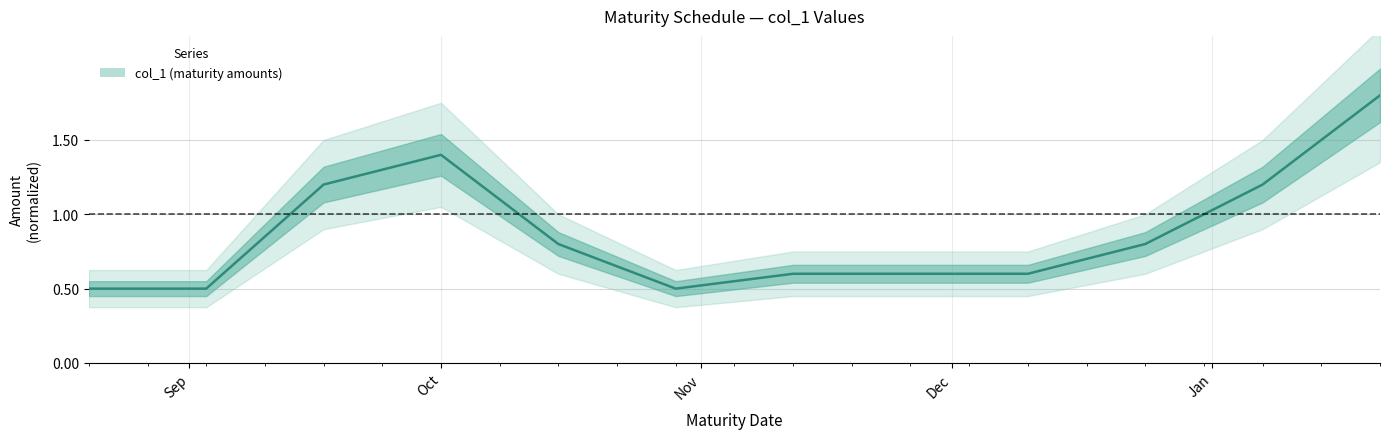

How many lines are shown in the chart?

1